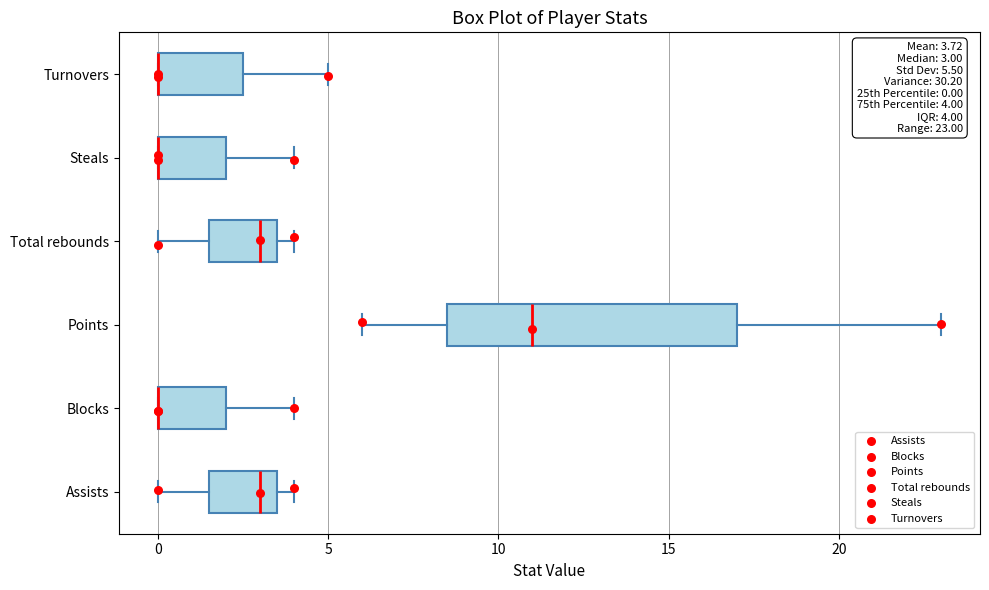

Which box is the widest, from its left edge to its right edge?

Points